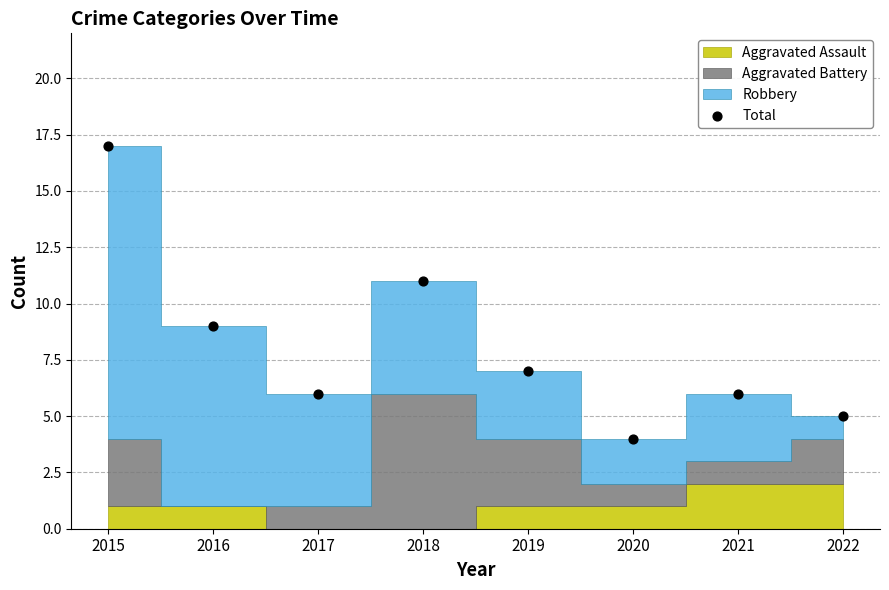

What is the average Y value?

8